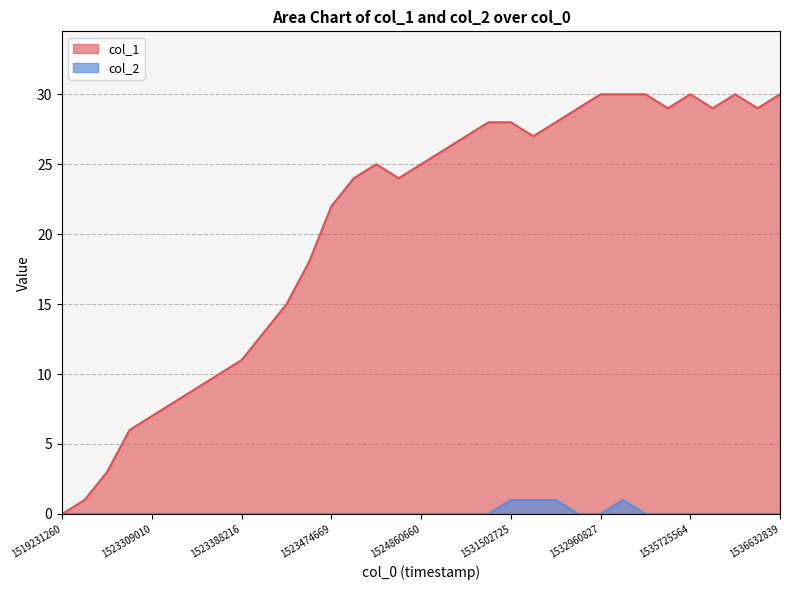

What is the total value across all series at 1523301790?

6